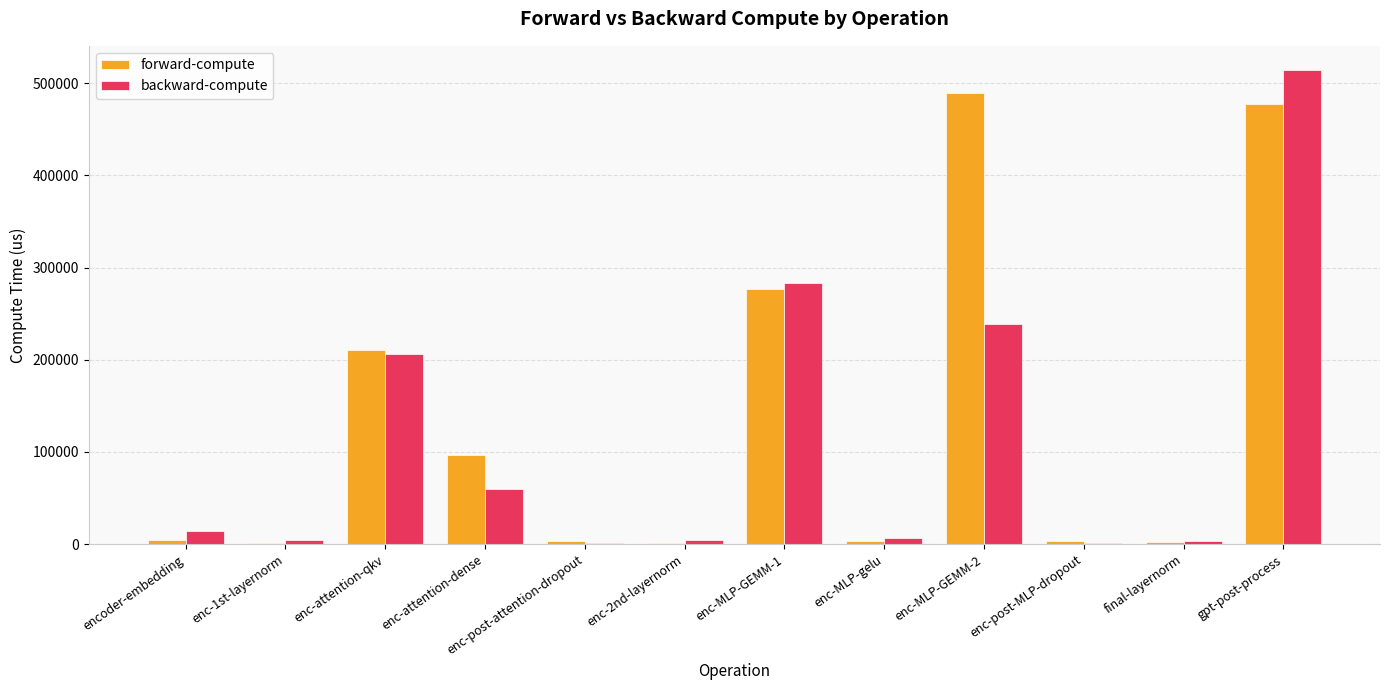

Between enc-post-MLP-dropout and gpt-post-process, which series saw the biggest shift?

backward-compute